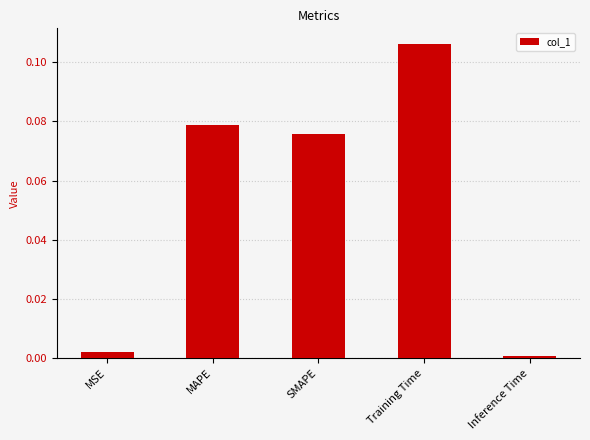

True or false: the data shows 0.0 at Training Time.

False